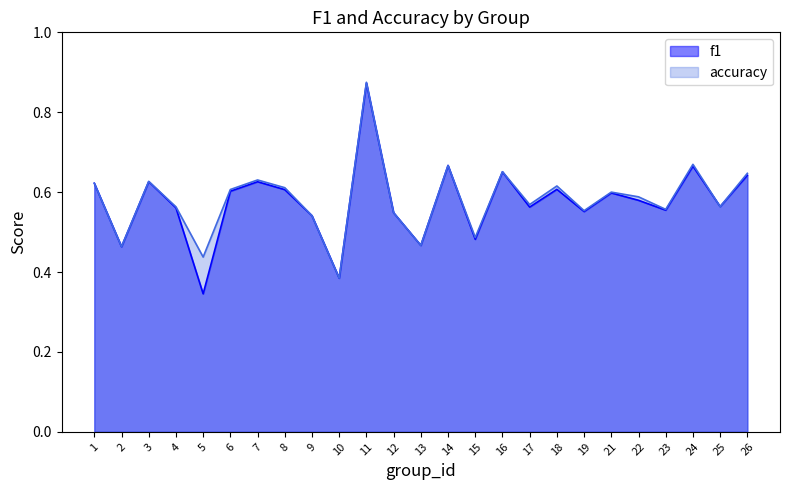

Where is the first local maximum for accuracy?

3